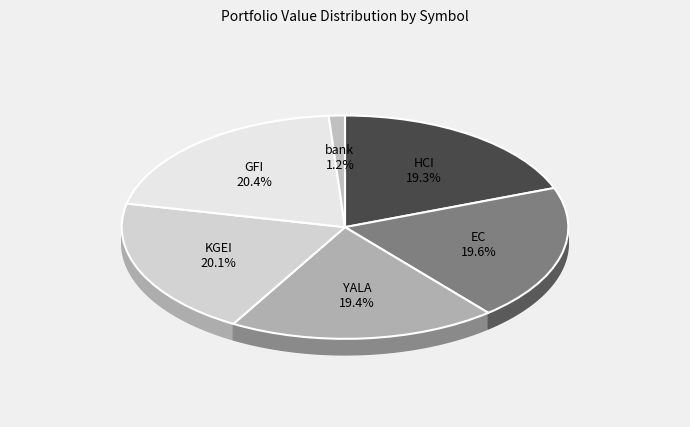

To the nearest percent, what percentage of the pie is EC?

20%